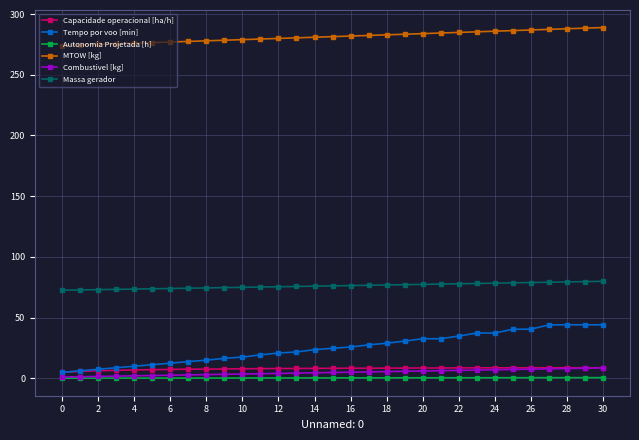

What is the sum of all Massa gerador values?

2360.4